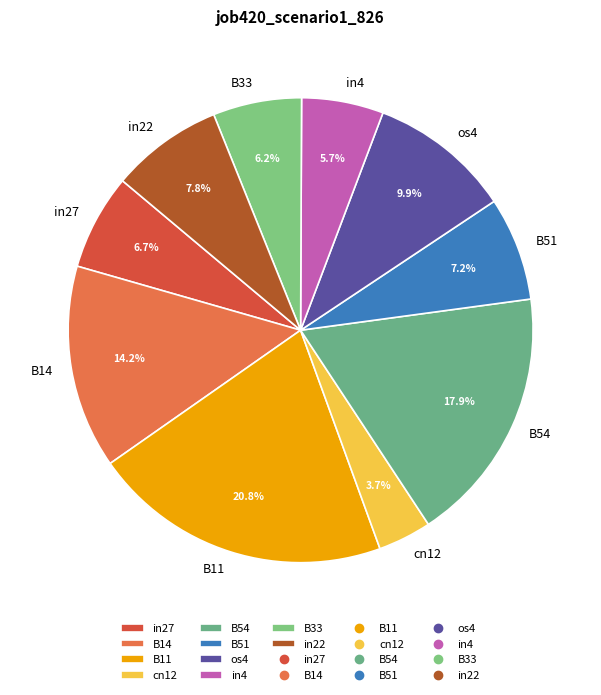

What is the smallest slice in the pie chart?

cn12